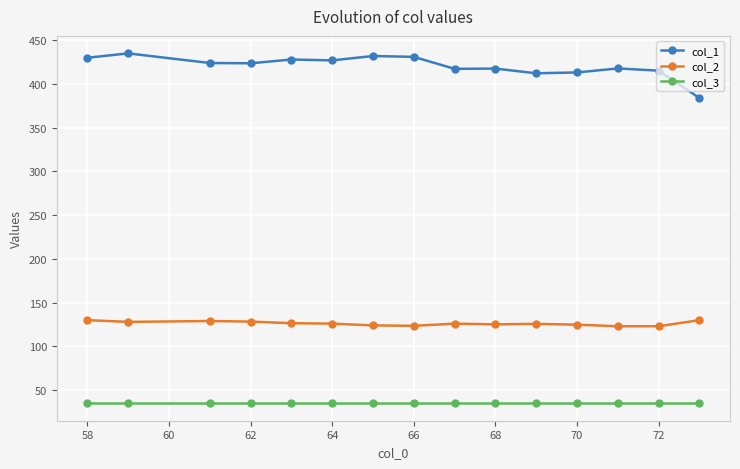

True or false: col_2 and col_3 cross at least once.

False